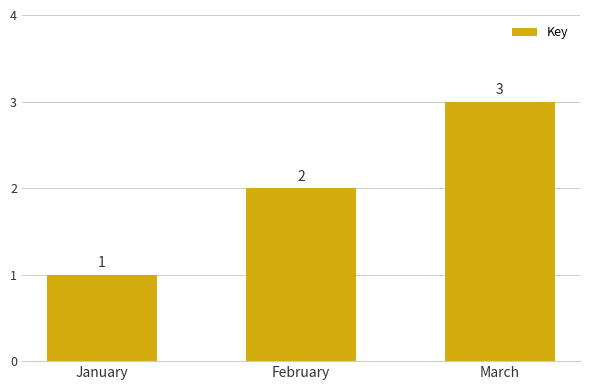

Reading left to right, list all the values displayed in this chart.

January=1	February=2	March=3